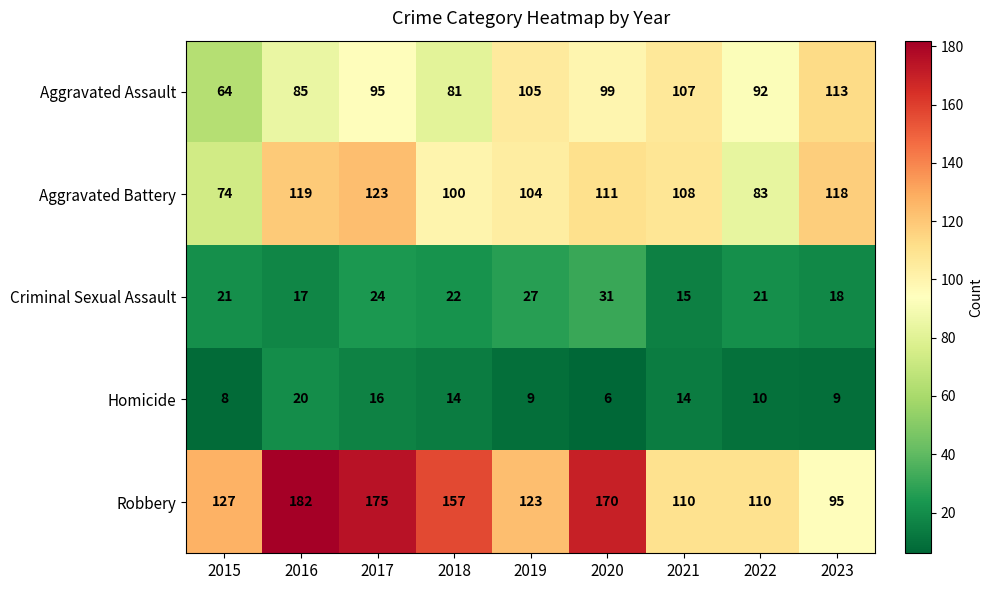

What is the difference between the highest and lowest values at 2017?

159